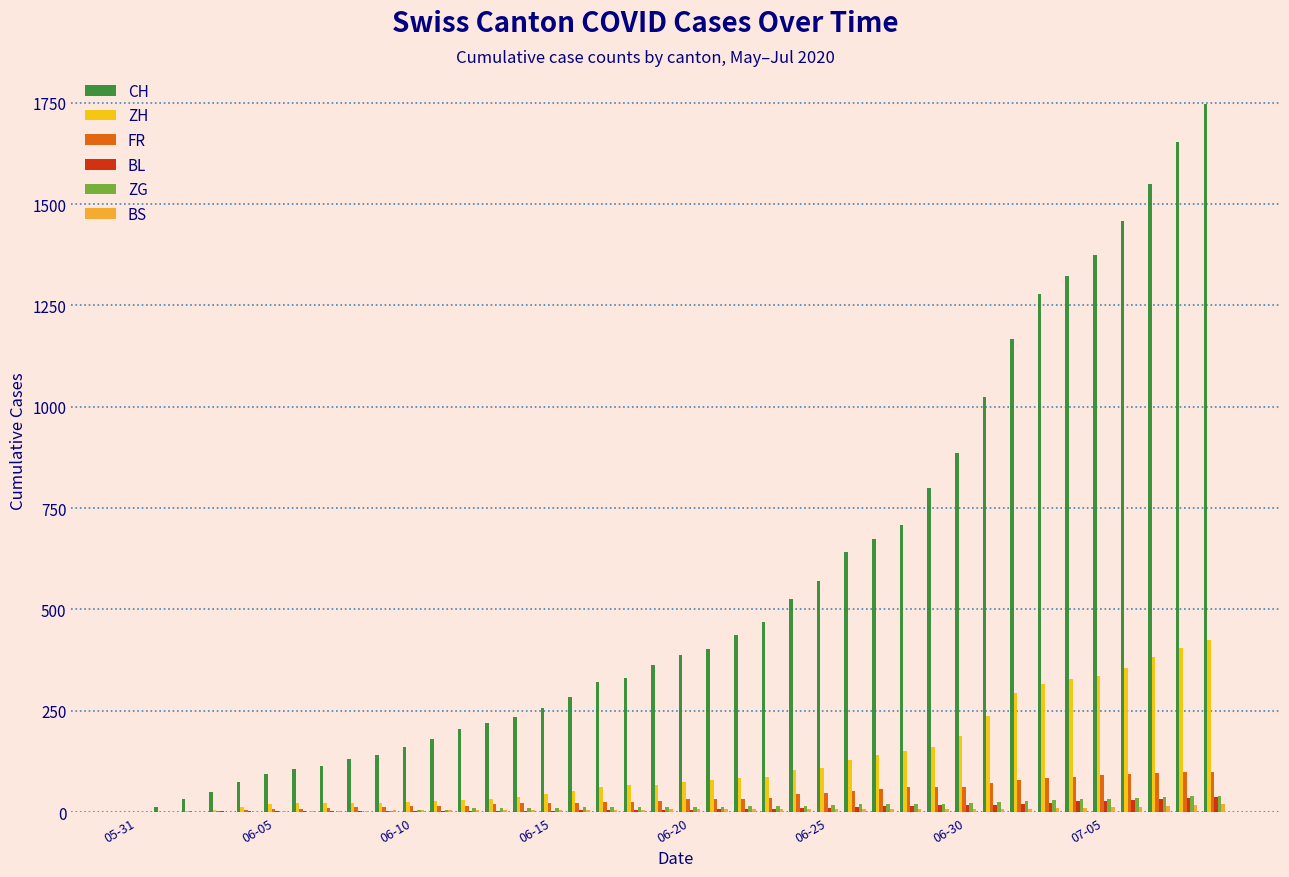

What is the sum of all BL values?

435